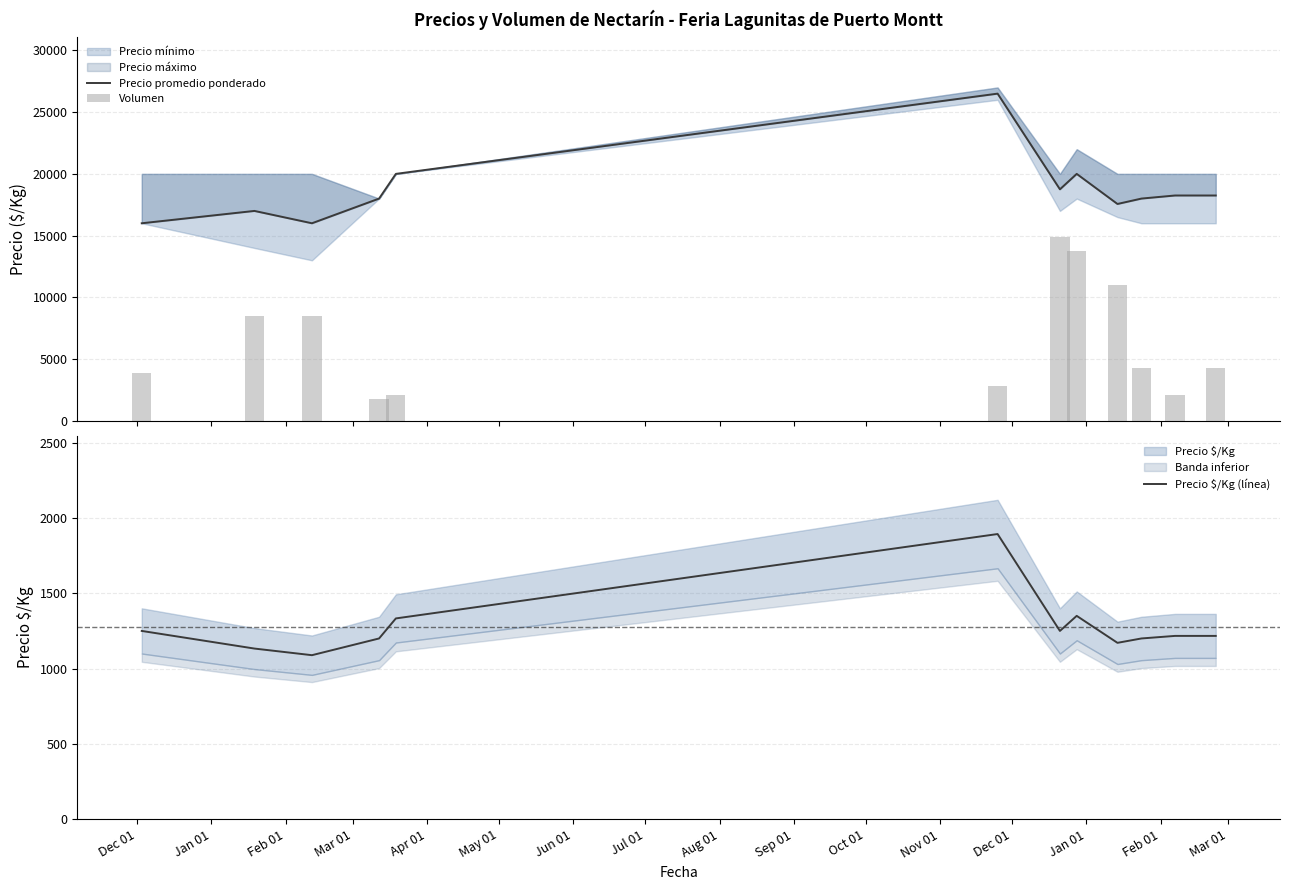

What is the minimum value for Precio $/Kg (línea)?

1089